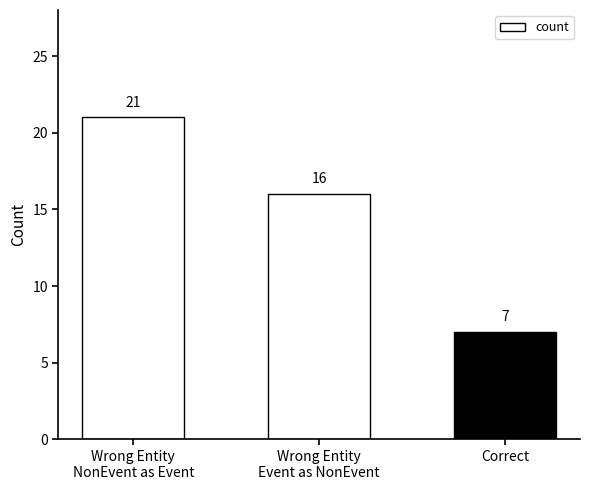

Which category has the lowest value across all series?

Correct